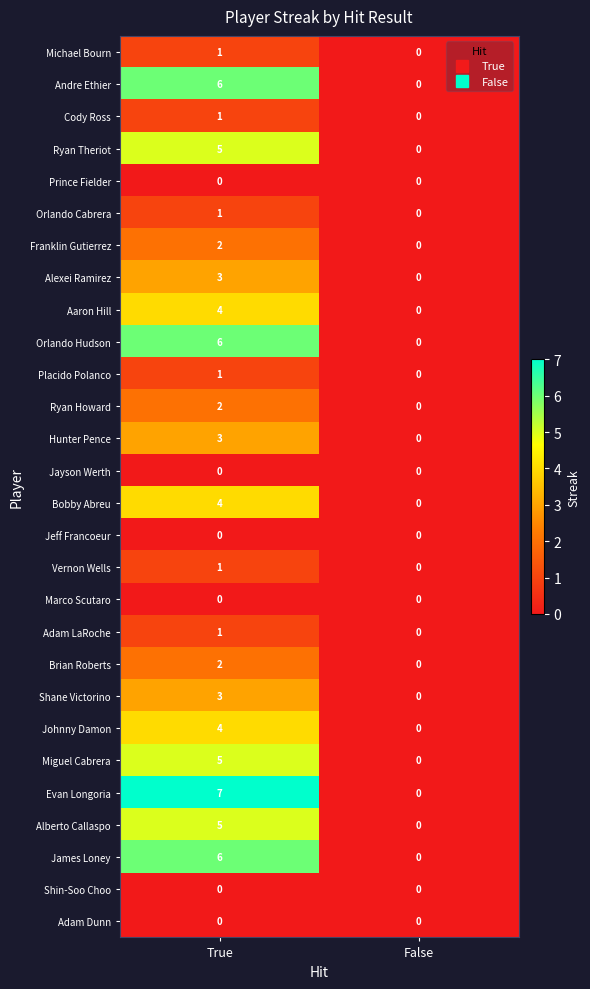

At how many categories does at least one series exceed 4?

1